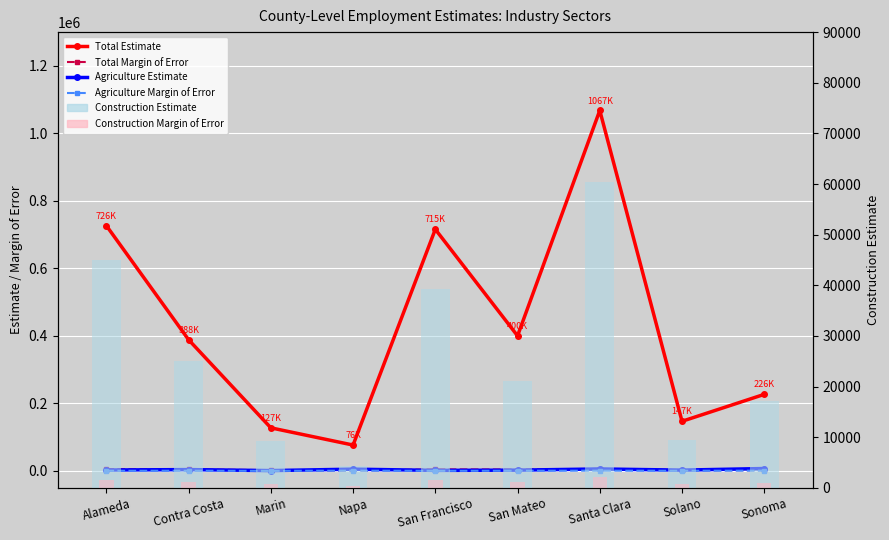

At which label is Agriculture Margin of Error closest to 498?

Contra Costa